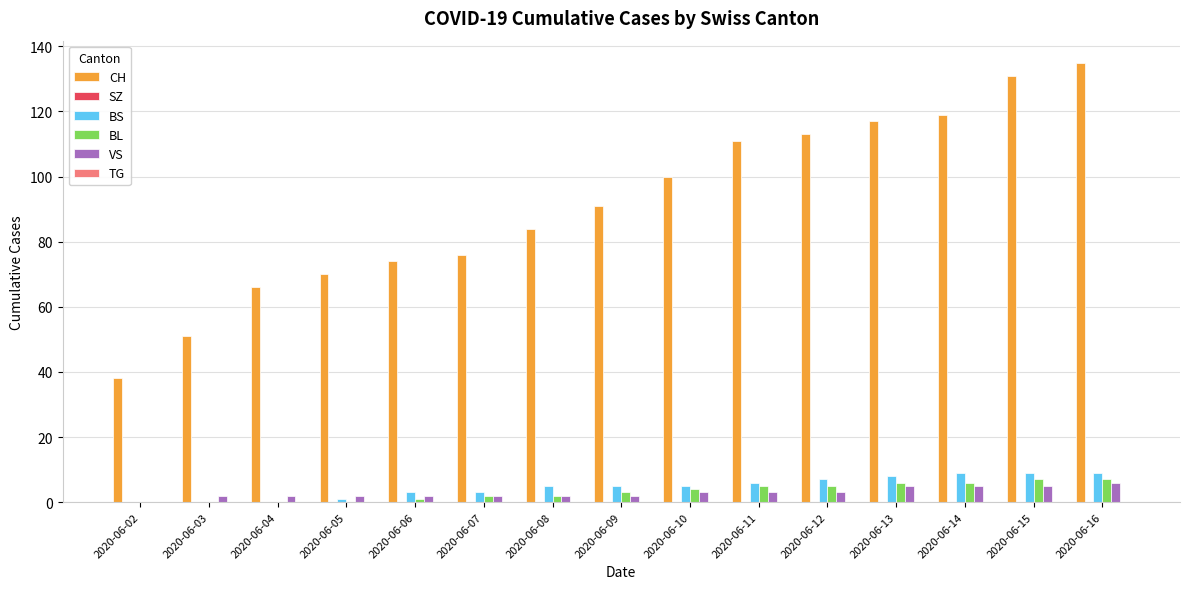

Which category has the highest value across all series?

2020-06-16